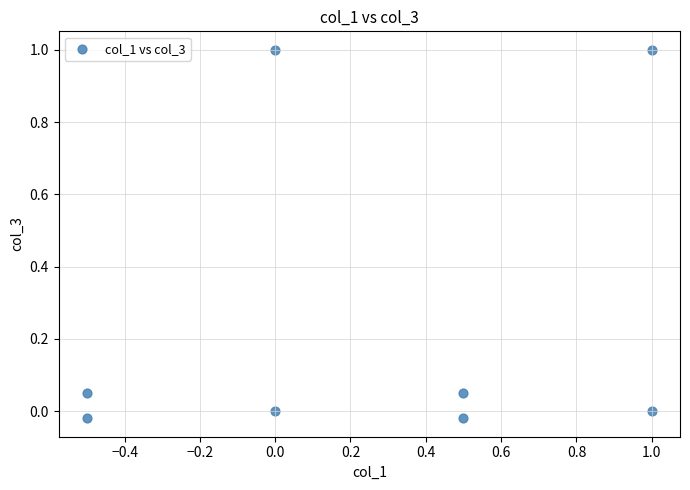

What is the range of X values (max minus min)?

1.5